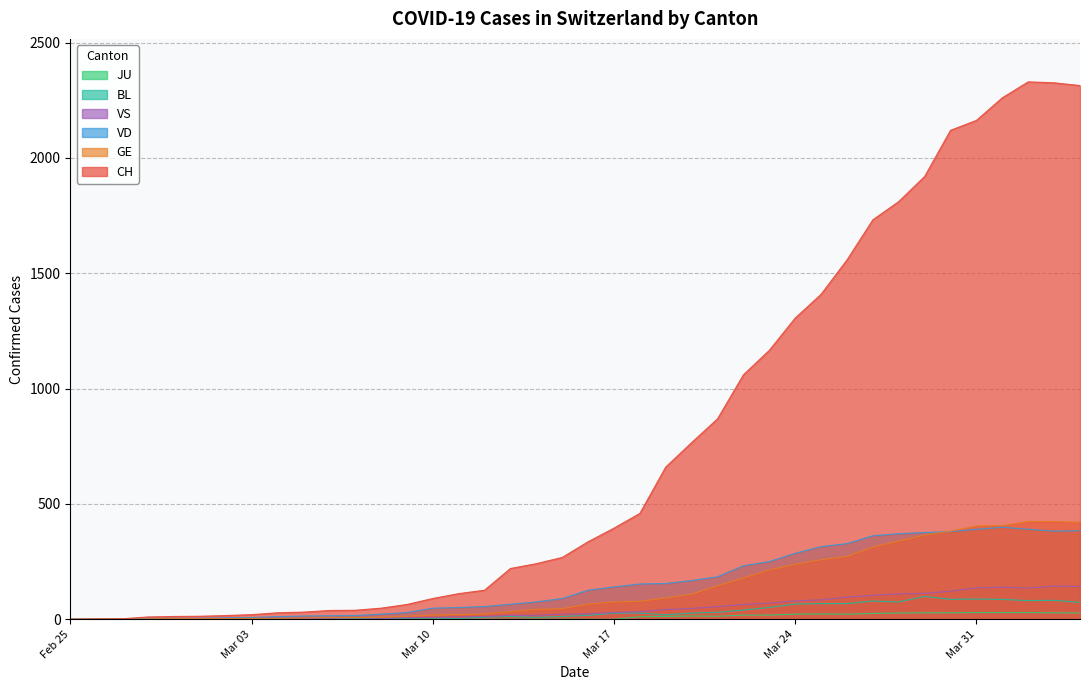

True or false: GE has a value of 11 at 2020-03-14.

False